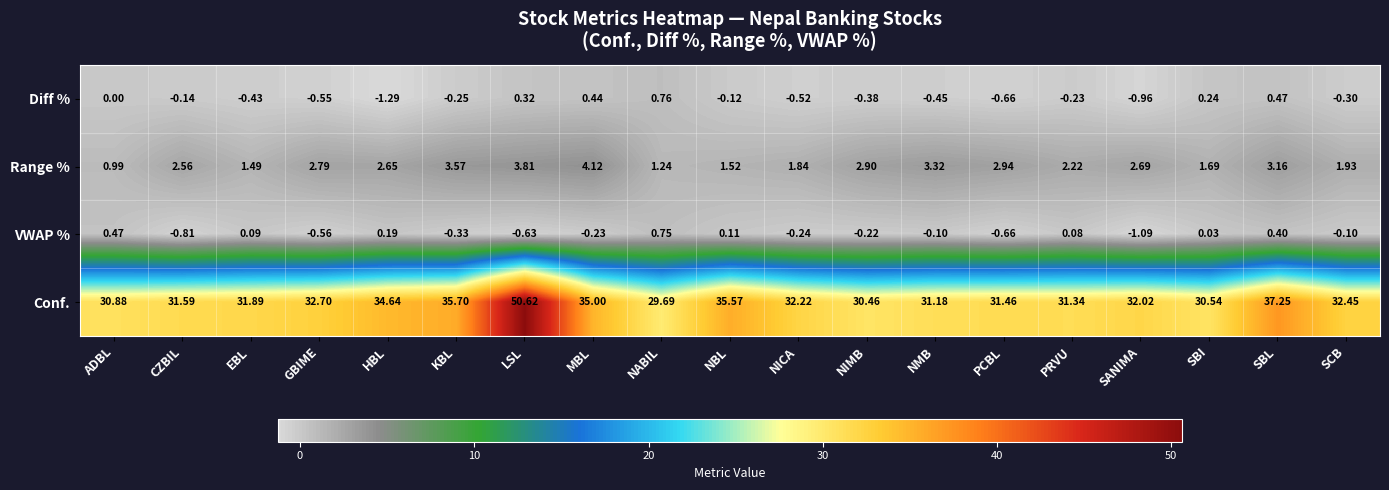

Which series changed the most between NMB and PRVU?

Range %